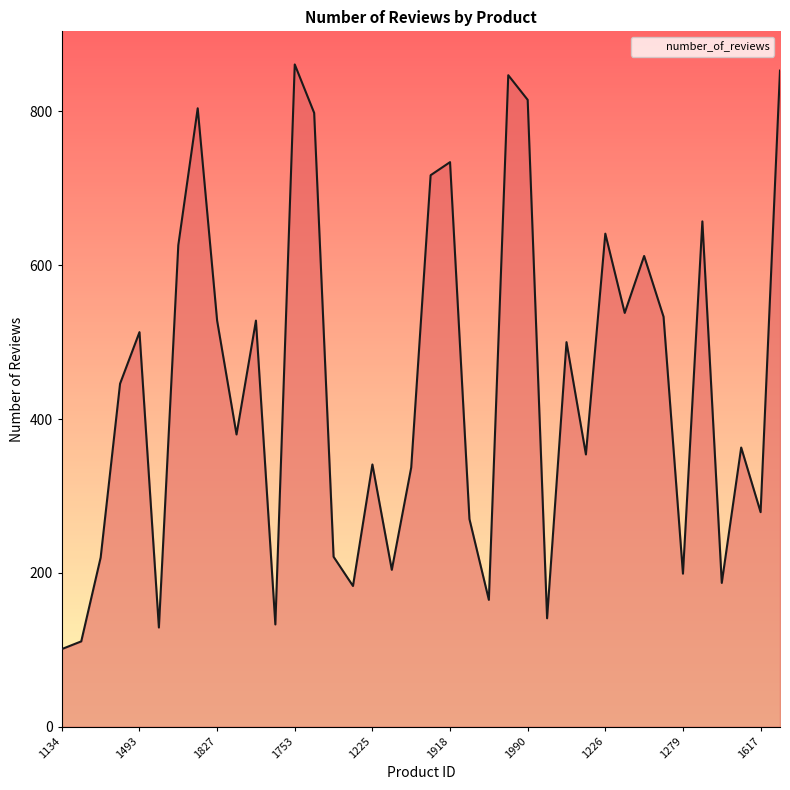

What is the minimum value shown in the chart?

101